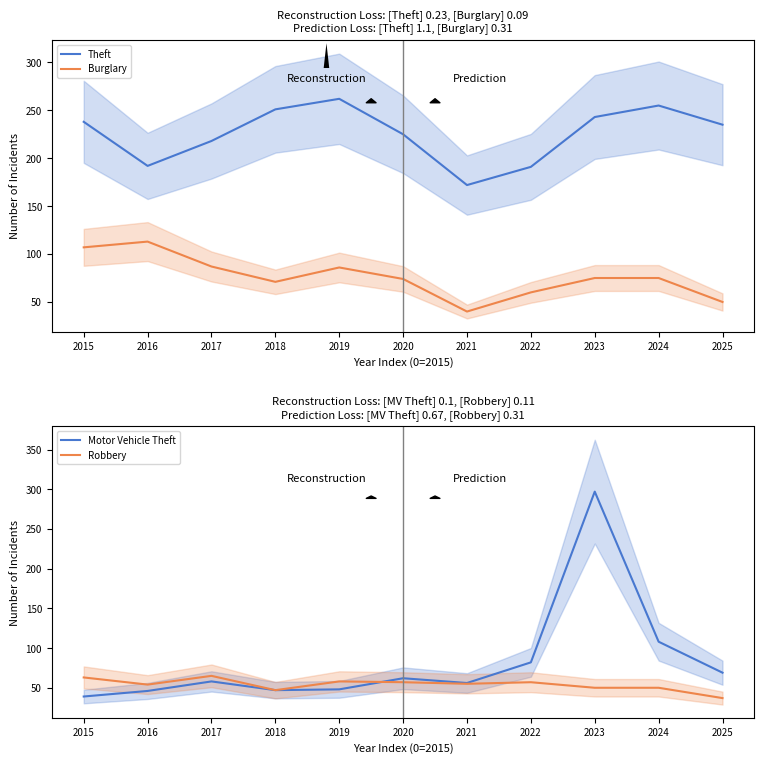

Read the Theft value at 2025.

235